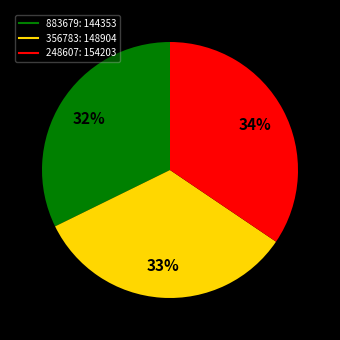

To the nearest percent, what is the difference between the largest and smallest slice percentages?

2%